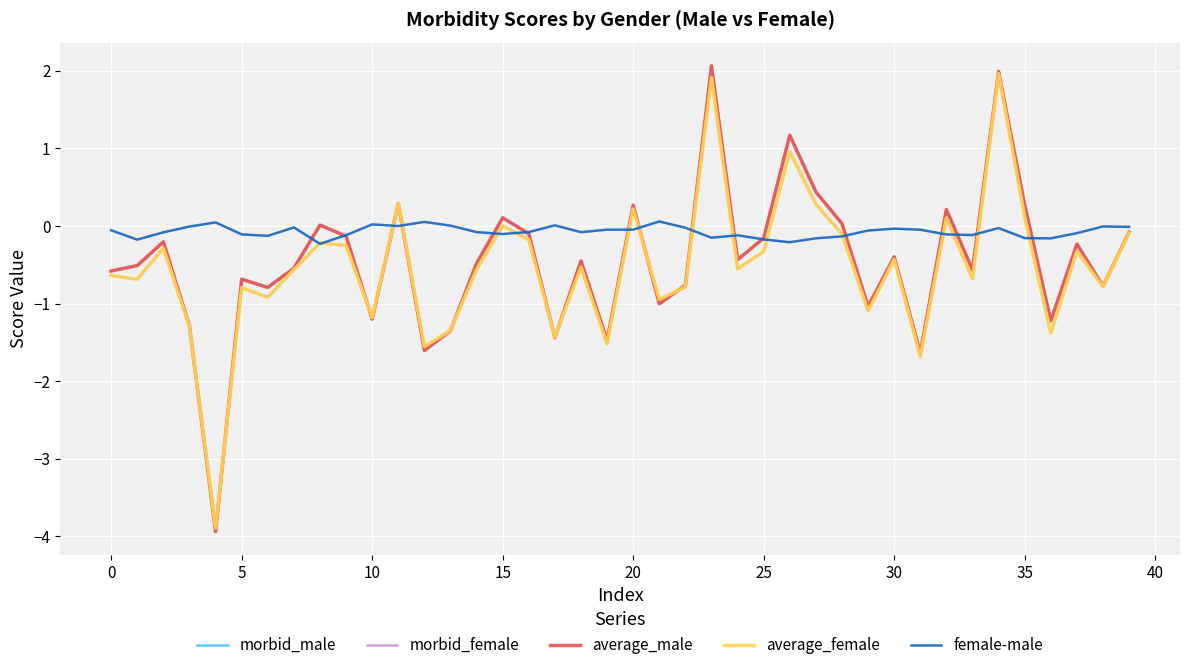

Which series has the largest total across all categories?

female-male